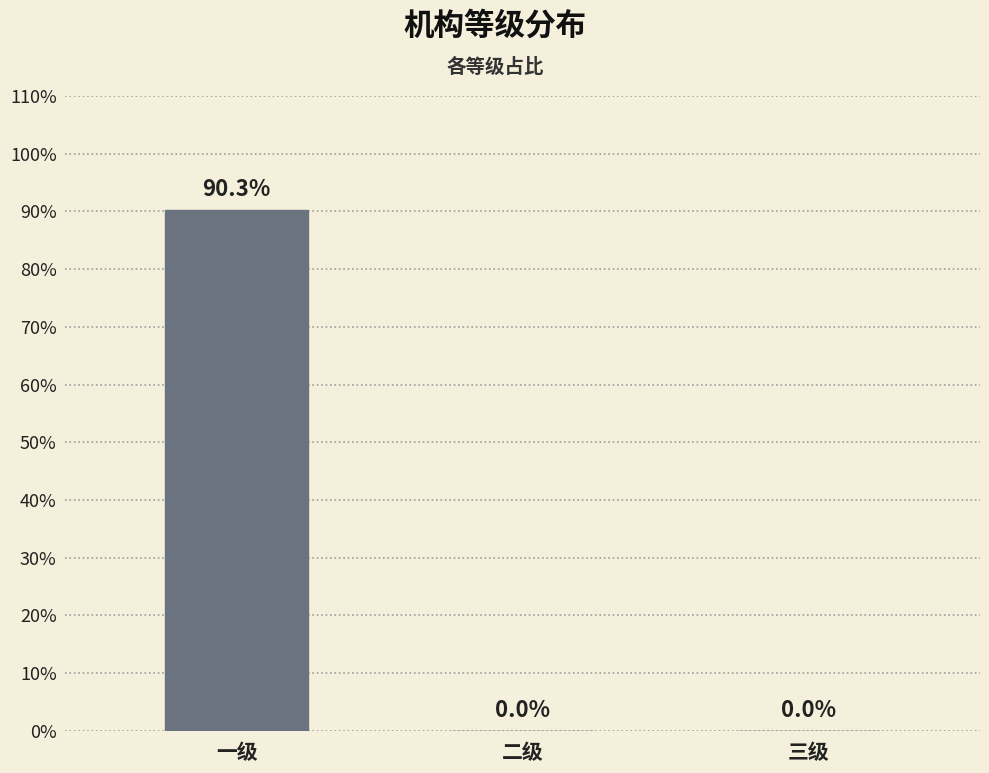

List the labels in order of value, largest first.

一级, 二级, 三级